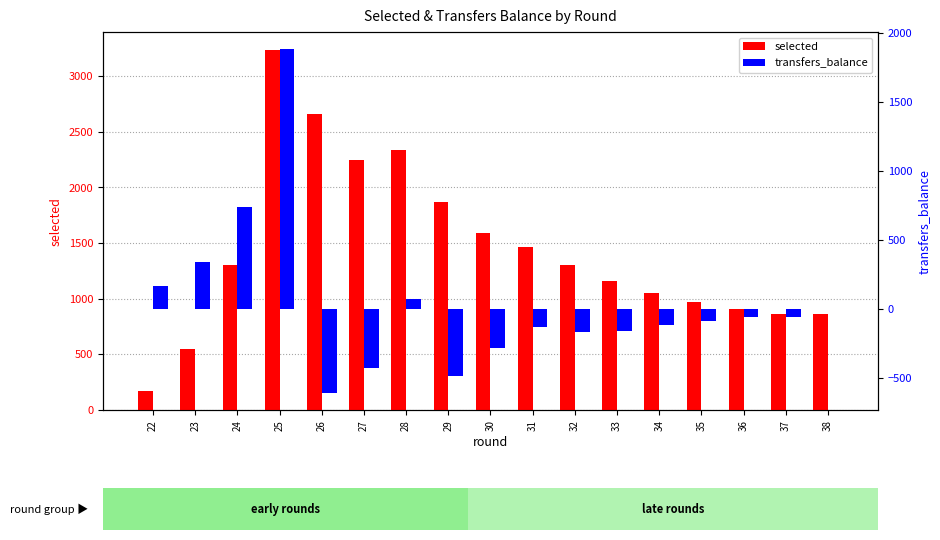

The value of transfers_balance at 35 is -89. True or false?

True